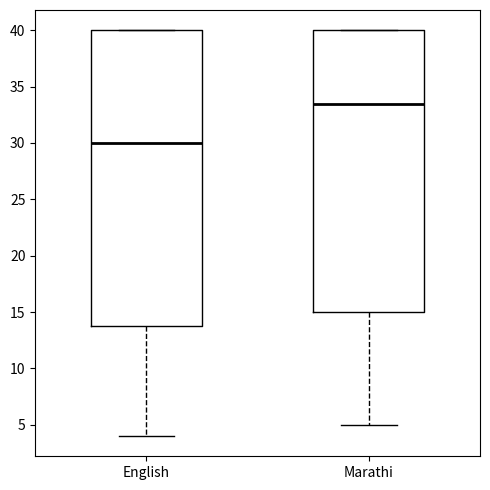

Reading left to right, transcribe this box plot: for each box, give where its median line is, the range the box spans, and where its two whiskers end, as read against the y-axis. The values are not printed on the chart, so give them approximately, as read against the axis.

English: median 30.0, box 14.0 to 40.0, whiskers 4.0 to 40.0
Marathi: median 33.5, box 15.0 to 40.0, whiskers 5.0 to 40.0